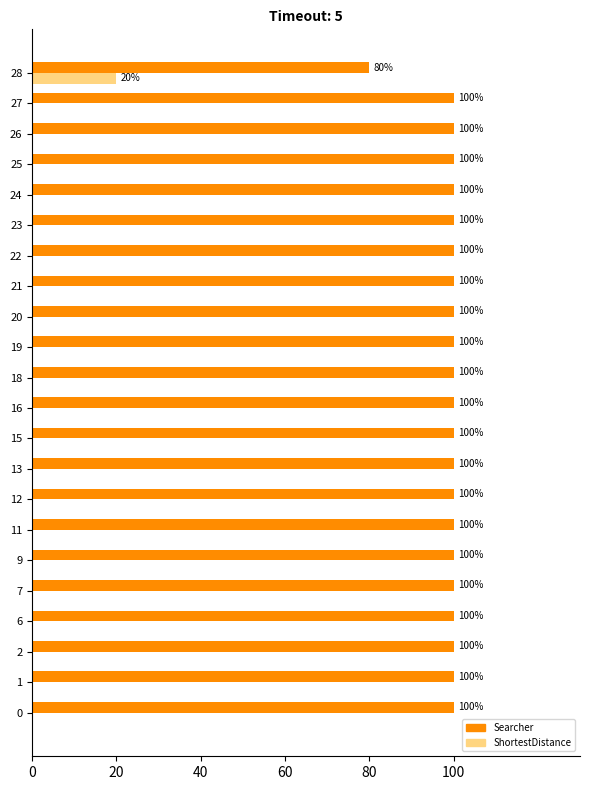

How many values in ShortestDistance are above zero?

1